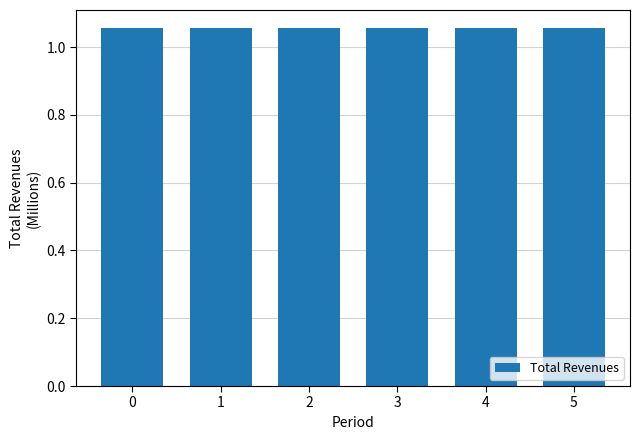

The value at 2 is 0.4. True or false?

False